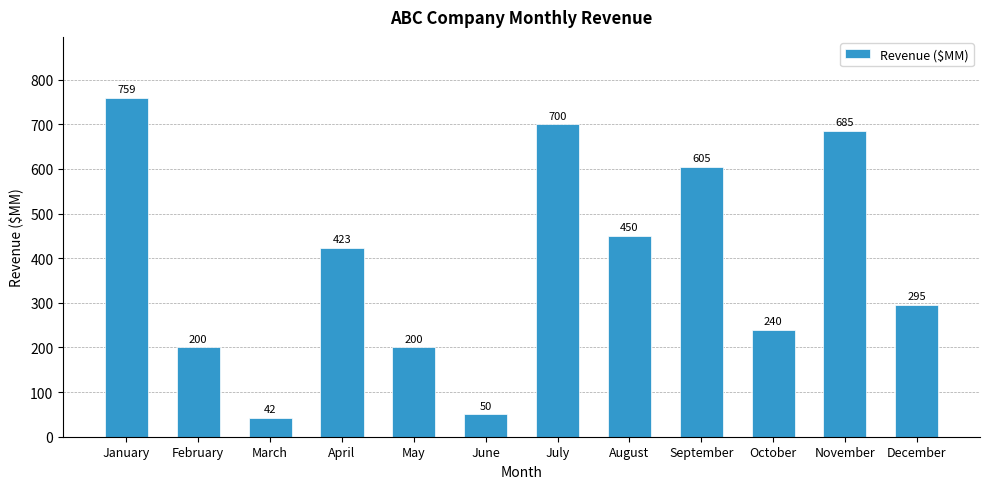

Reading left to right, transcribe all the data shown in this chart.

January=759	February=200	March=42	April=423	May=200	June=50	July=700	August=450	September=605	October=240	November=685	December=295